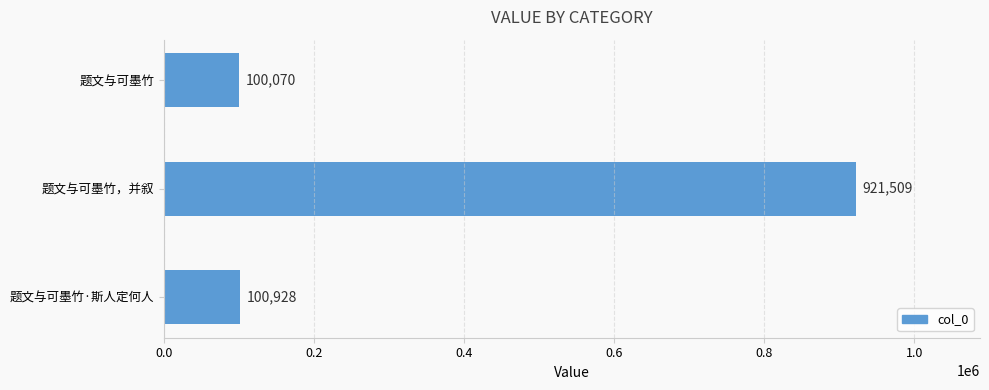

Which category has the lowest value across all series?

题文与可墨竹